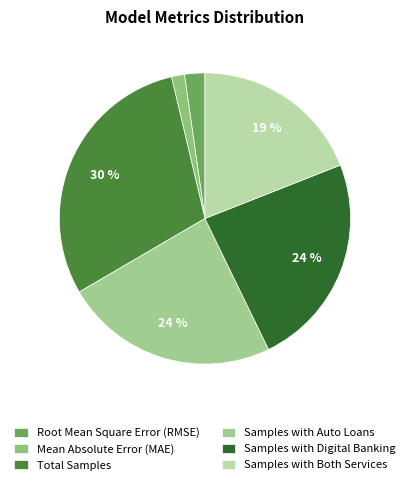

What percentage do Mean Absolute Error (MAE) and Samples with Digital Banking together represent?

25.2%